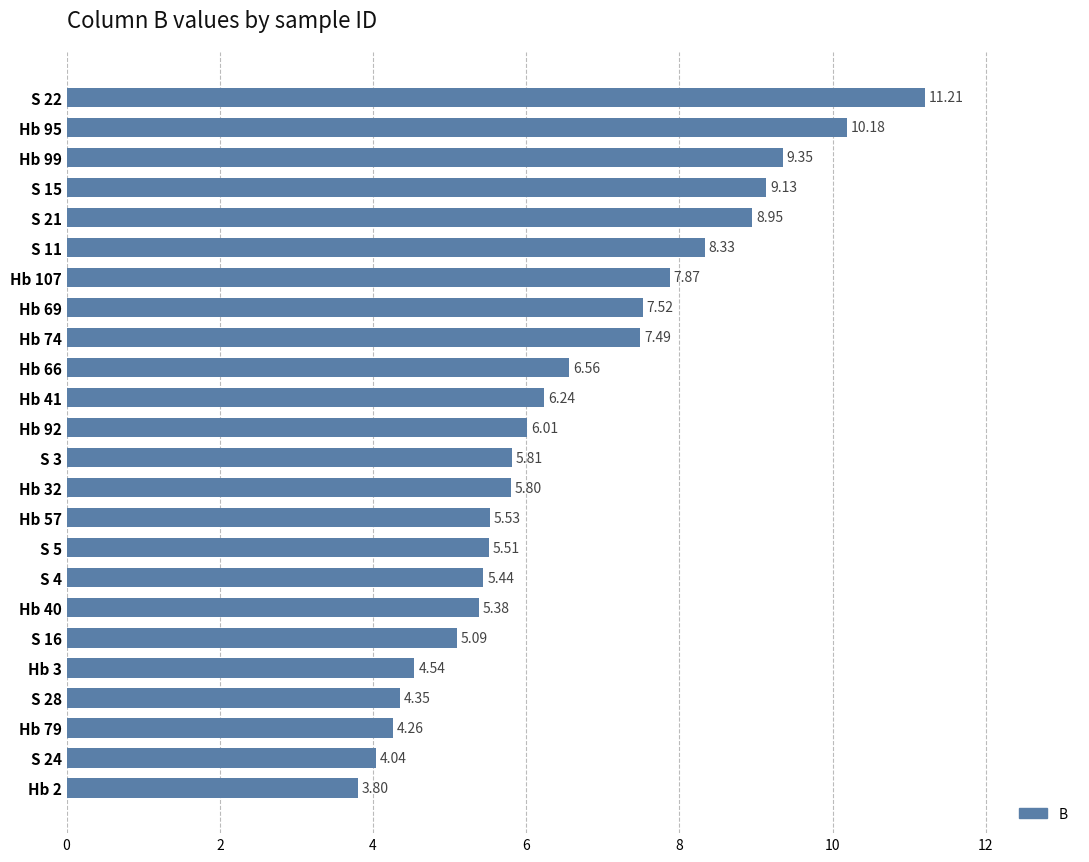

What is the difference between the maximum and minimum values?

7.4